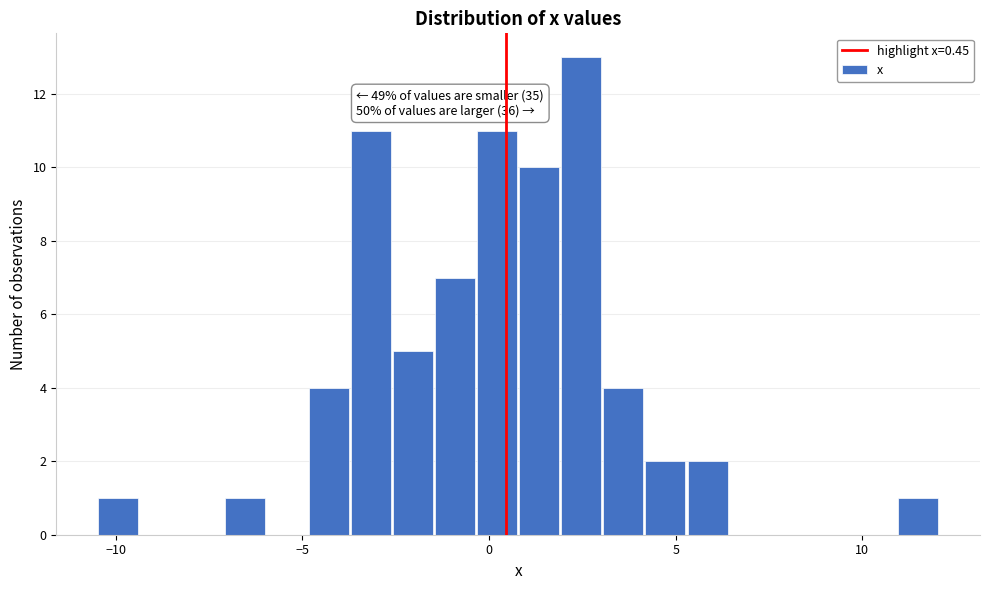

Read against the x-axis, roughly where is the centre of the tallest bar?

2.5